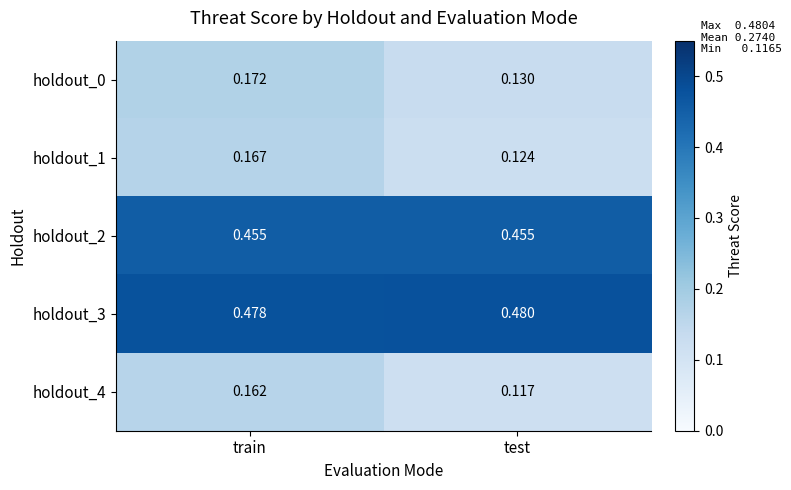

Which series changed the most between train and test?

holdout_4